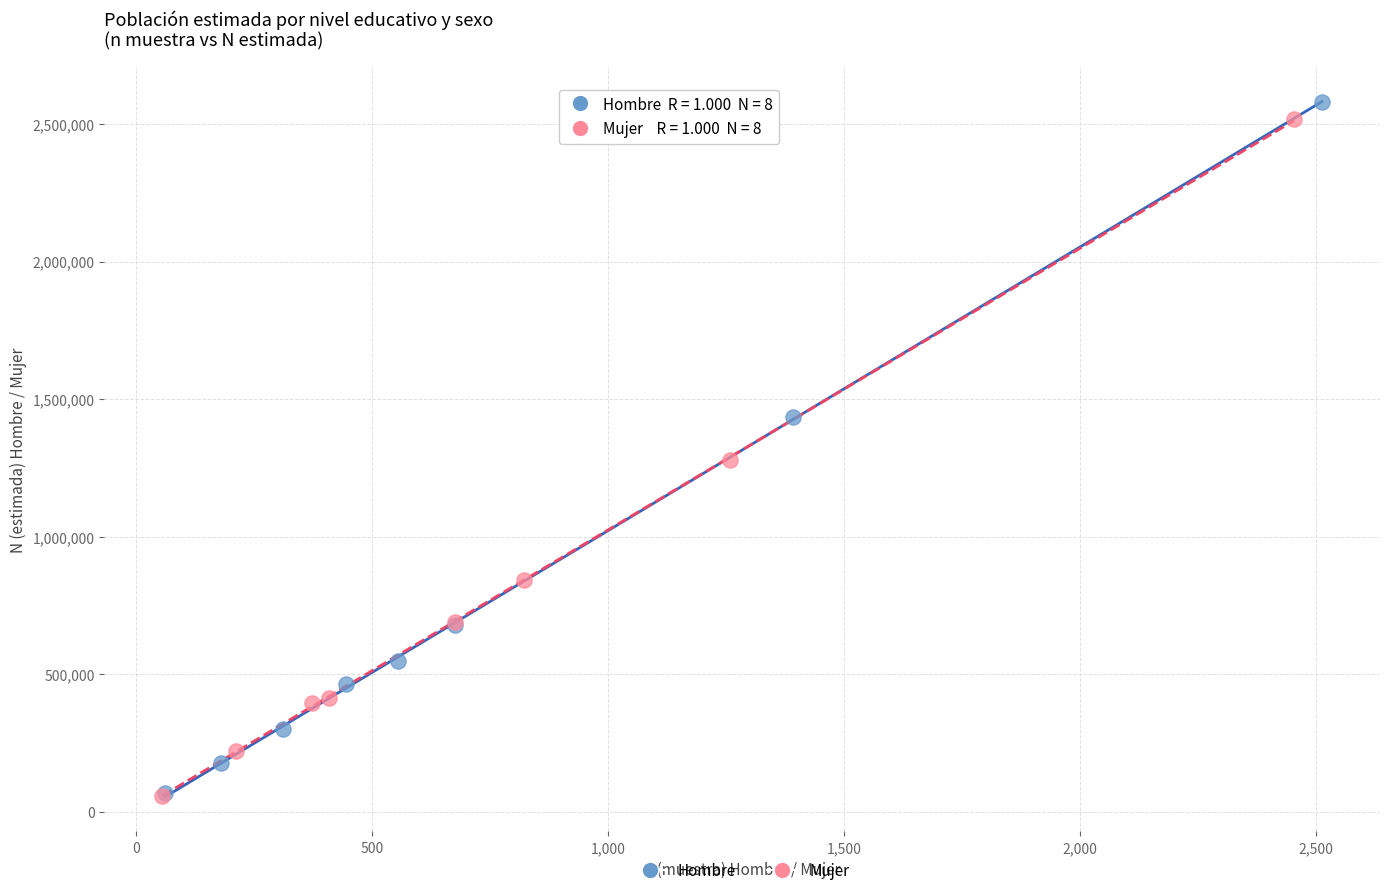

Which series contains the highest Y value?

Hombre